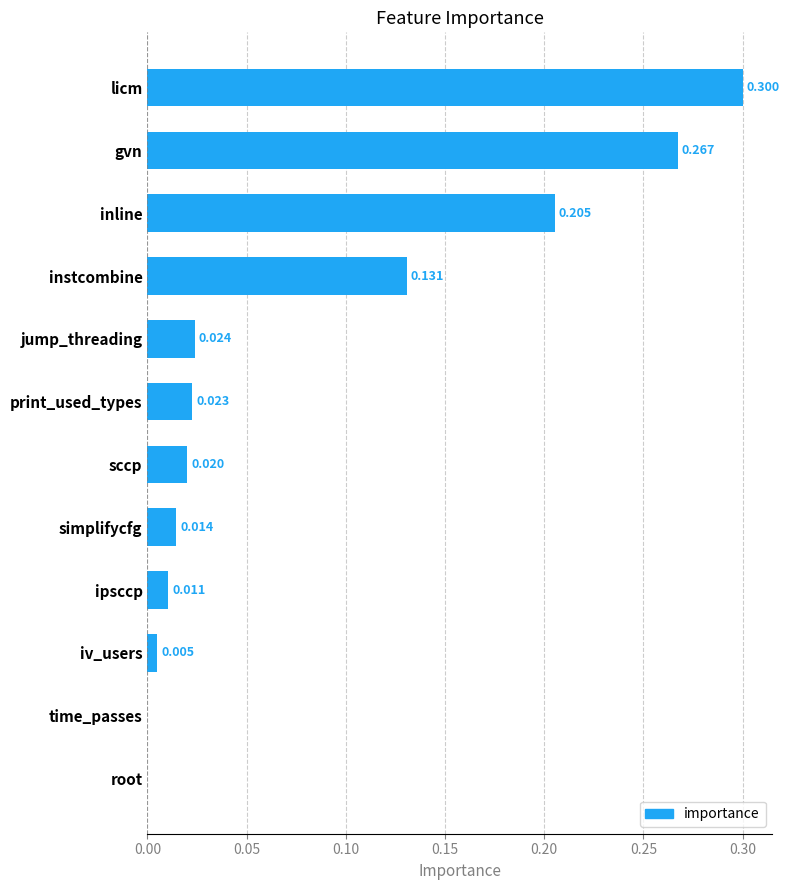

At which category does the chart reach its peak across all series?

licm